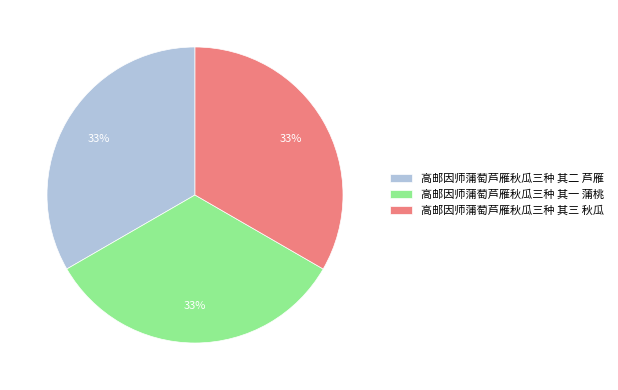

True or false: 高邮因师蒲萄芦雁秋瓜三种 其一 蒲桃 accounts for 33% of the total.

True